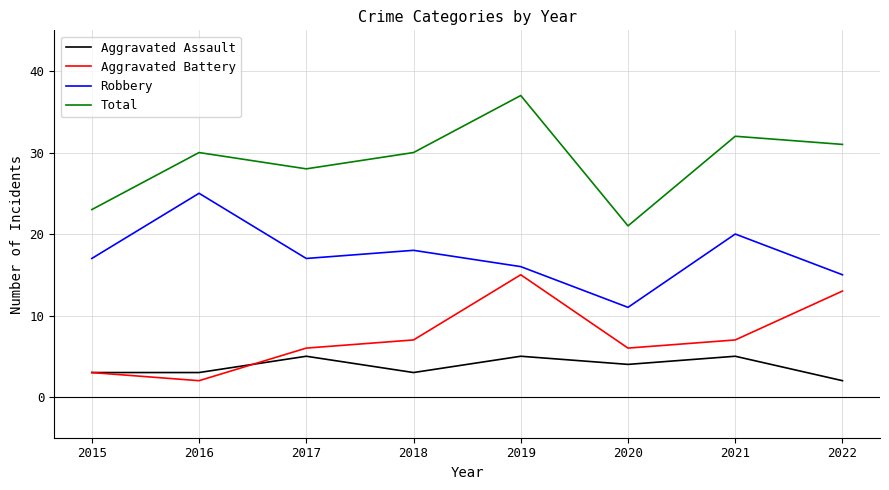

What is the lowest value of the Robbery series?

11